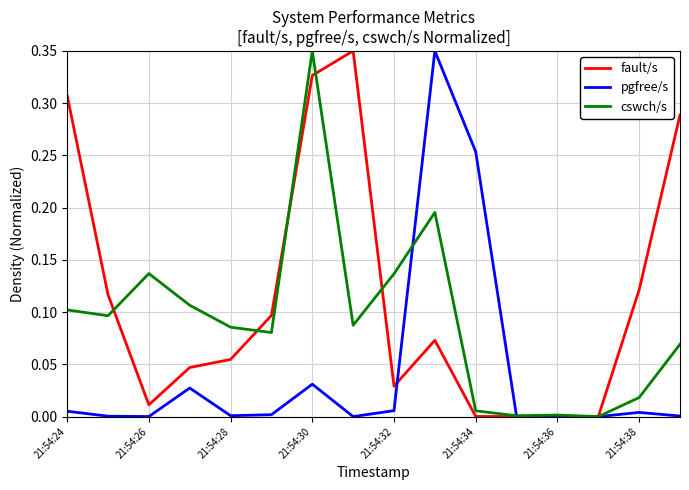

Which series ends up on top after the final intersection of pgfree/s and cswch/s?

cswch/s